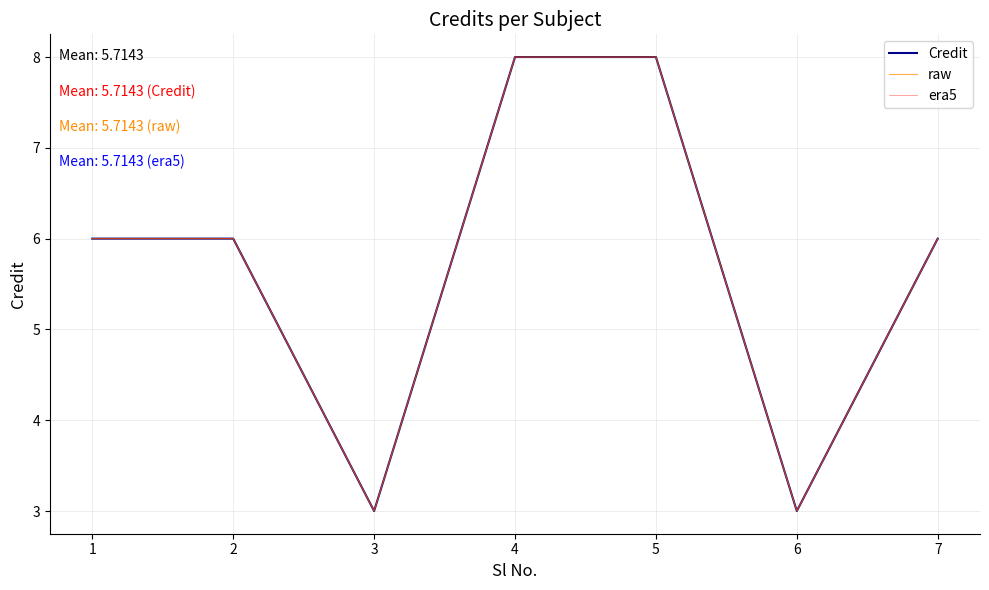

Does the chart have visible grid lines?

Yes